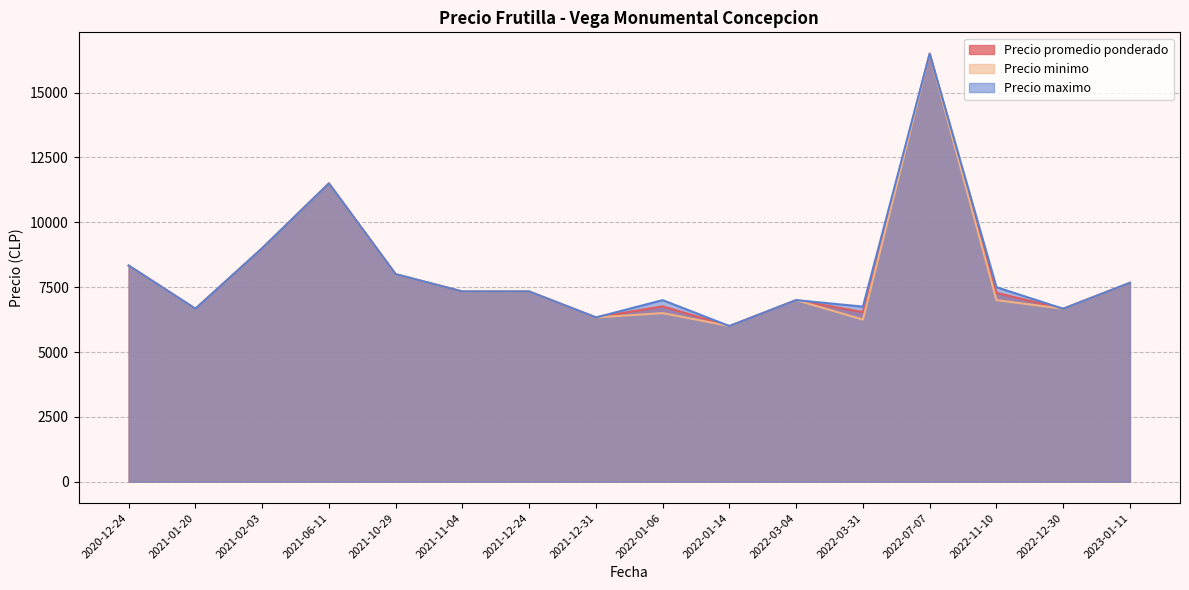

What is the smallest value displayed?

6000